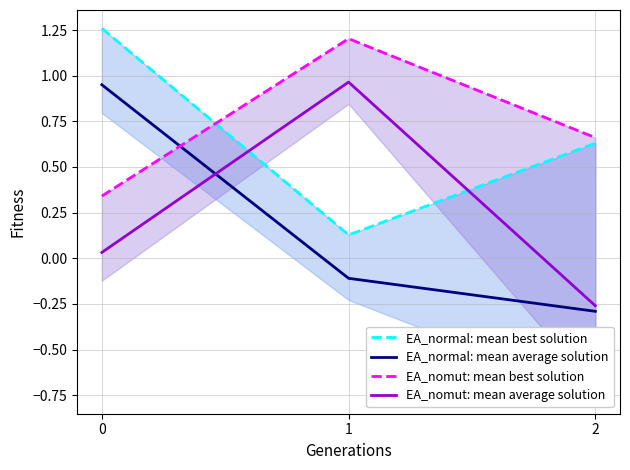

Which category has the highest value in the EA_nomut: mean best solution series?

1